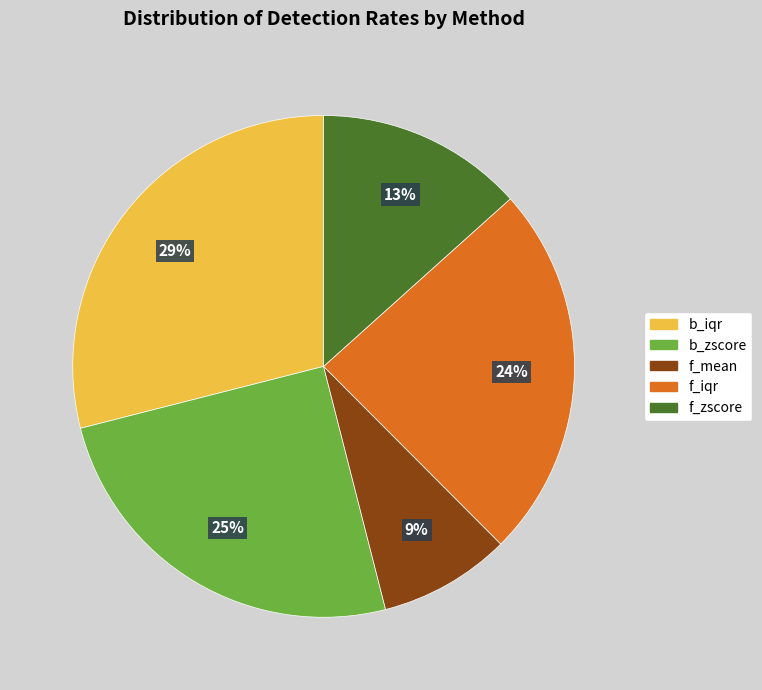

Is there any slice that represents more than half of the pie?

No